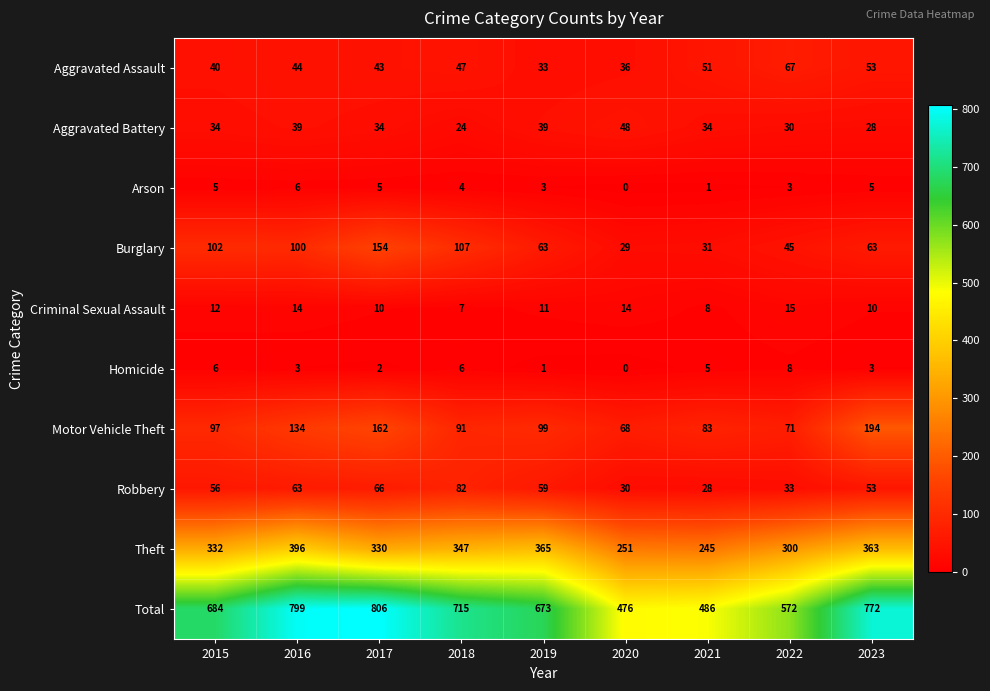

At which category is the sum across all series the highest?

2017